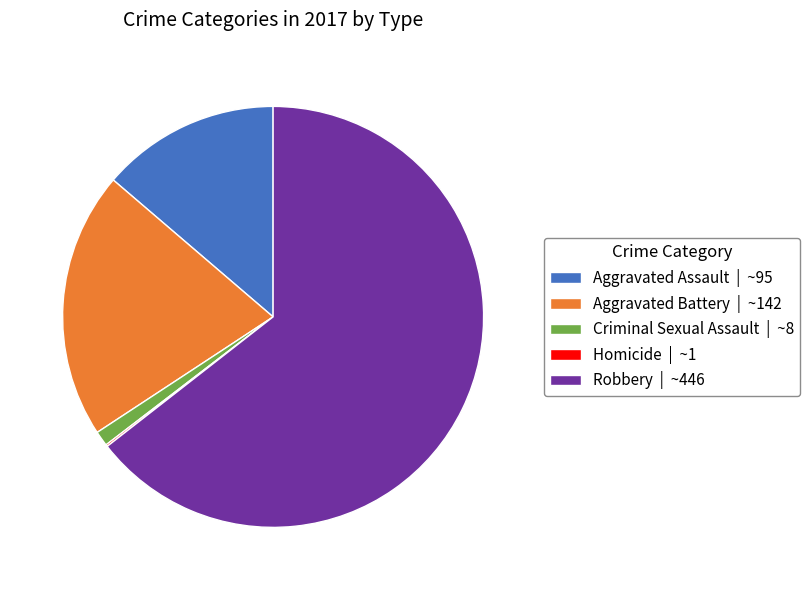

Do Aggravated Assault | ~95 and Aggravated Battery | ~142 together represent more than half of the pie?

No